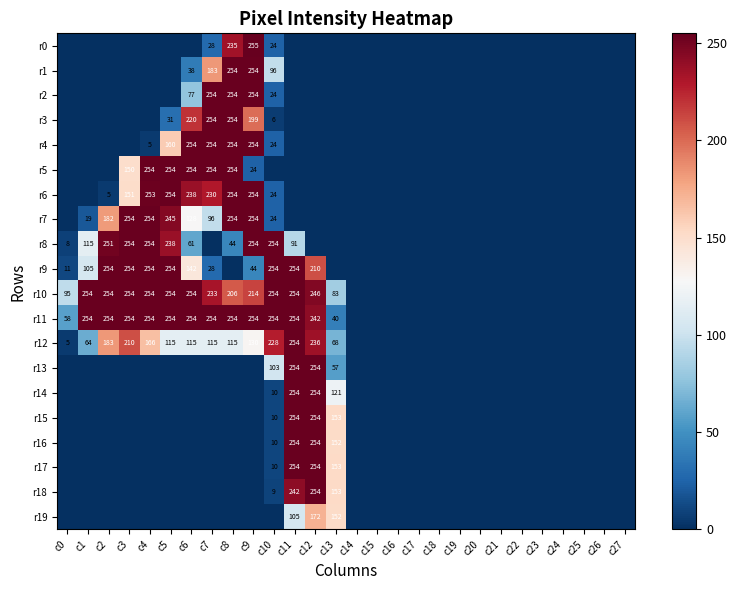

True or false: r10 has a value of 445 at c2.

False